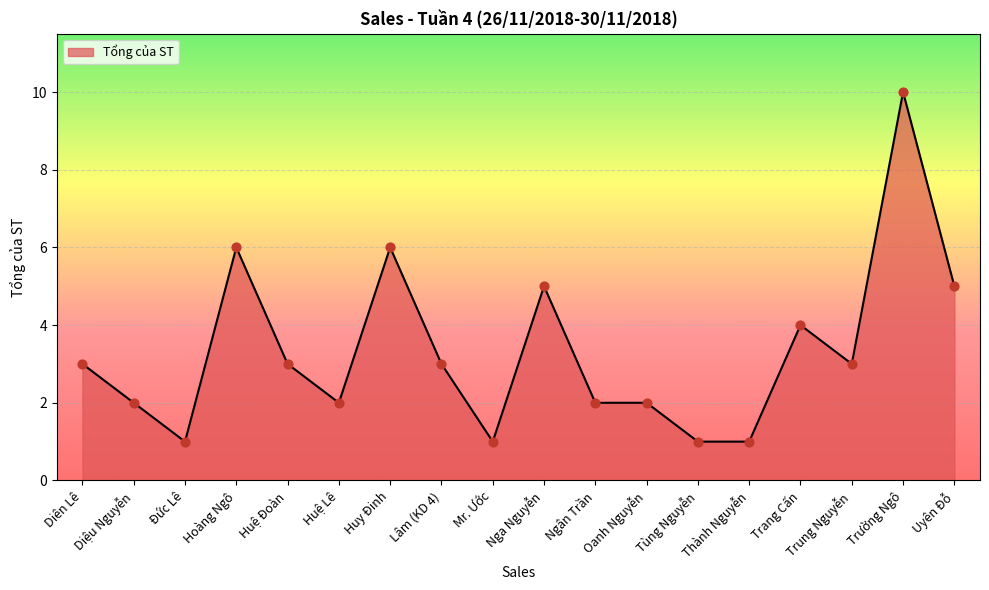

What is the change in value from Diệu Nguyễn to Huy Đinh?

+4